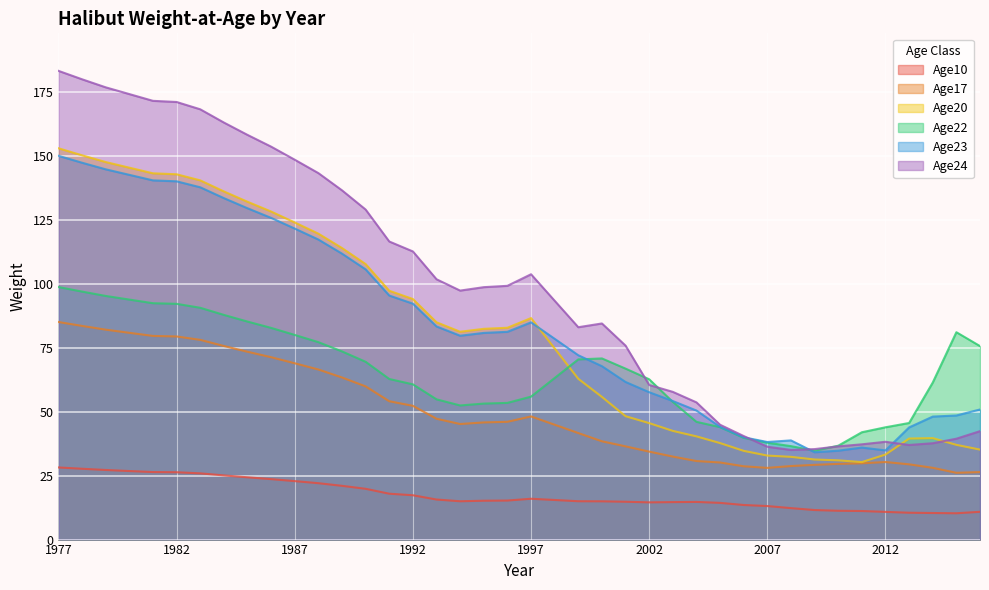

At how many categories does at least one series exceed 64?

27